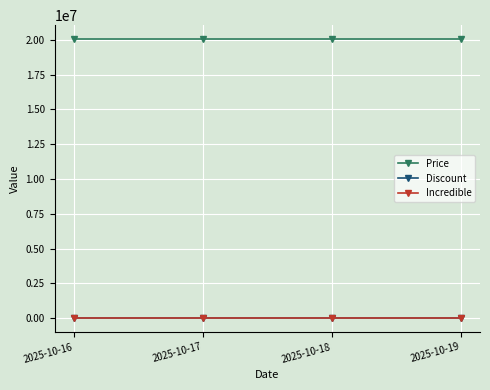

What is the sum of all Price values?

80196000